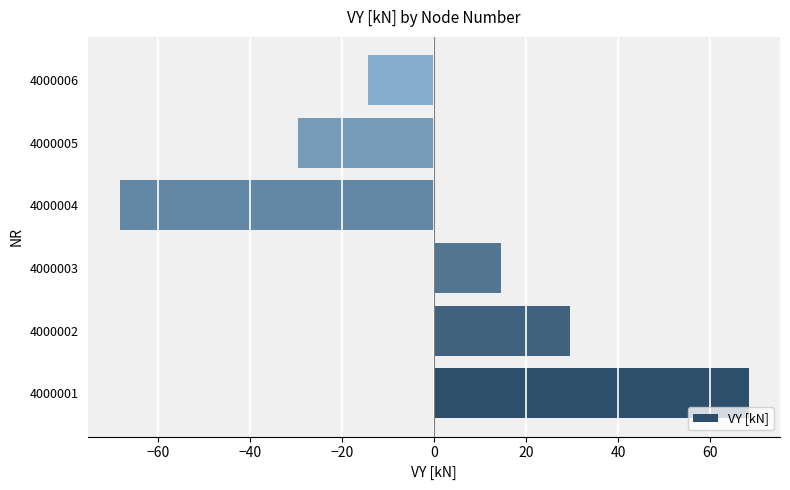

What is the approximate value at 4000004?

-68.4